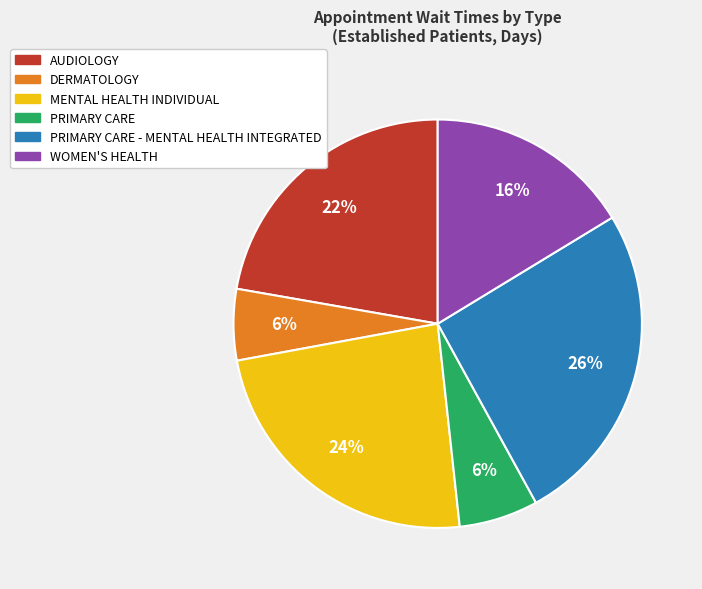

Is there any slice that represents more than half of the pie?

No